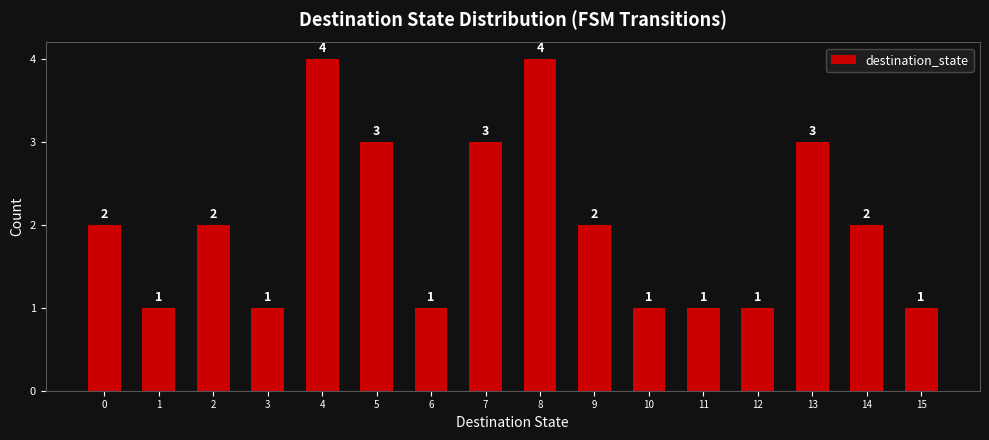

Reading right to left, transcribe all the data shown in this chart.

1	2	3	1	1	1	2	4	3	1	3	4	1	2	1	2